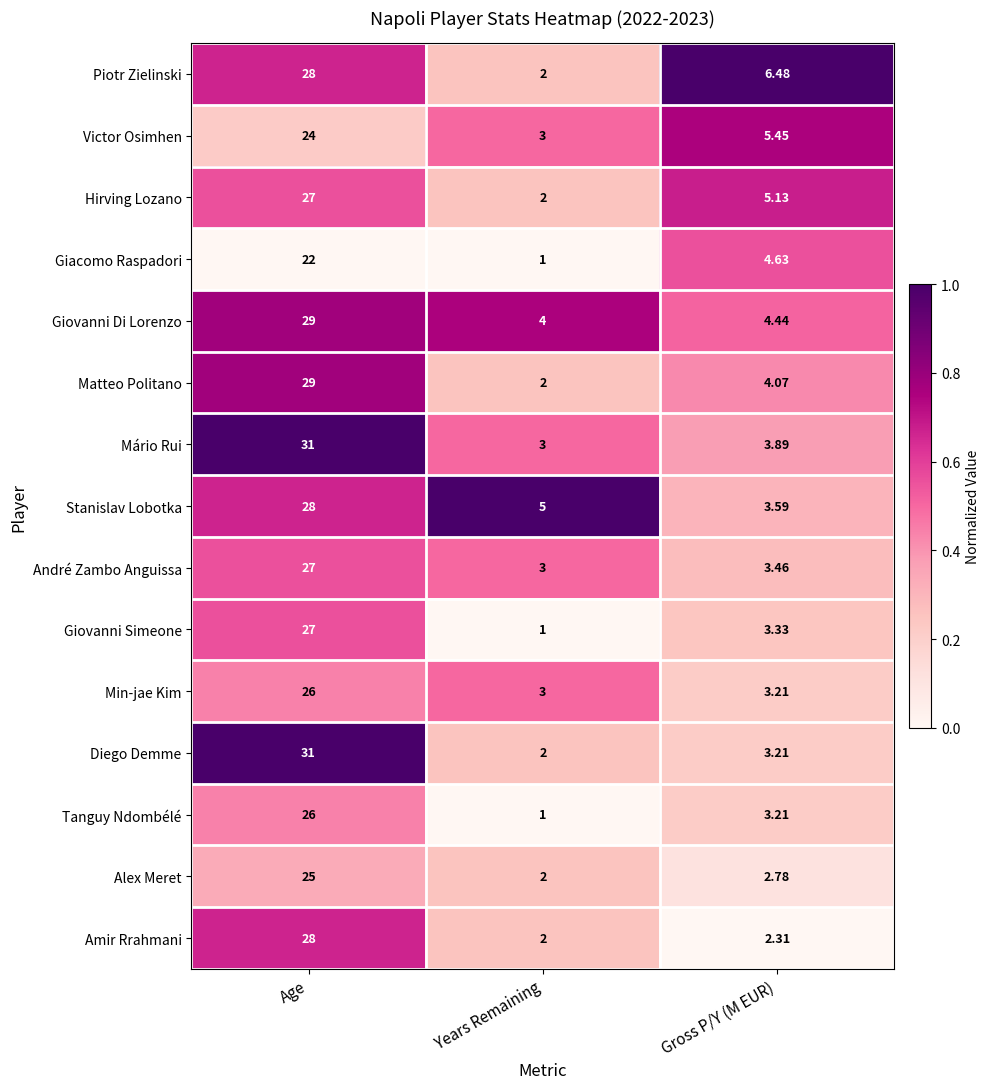

At which category does the chart reach its minimum across all series?

Years Remaining